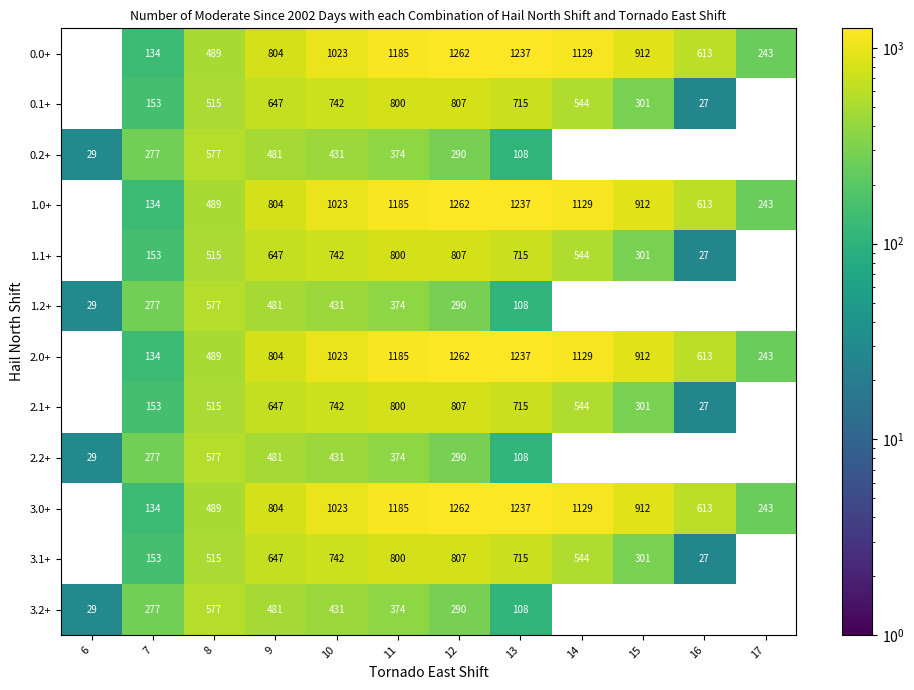

What is the difference between the 0.0+ values at 7 and 12?

1128